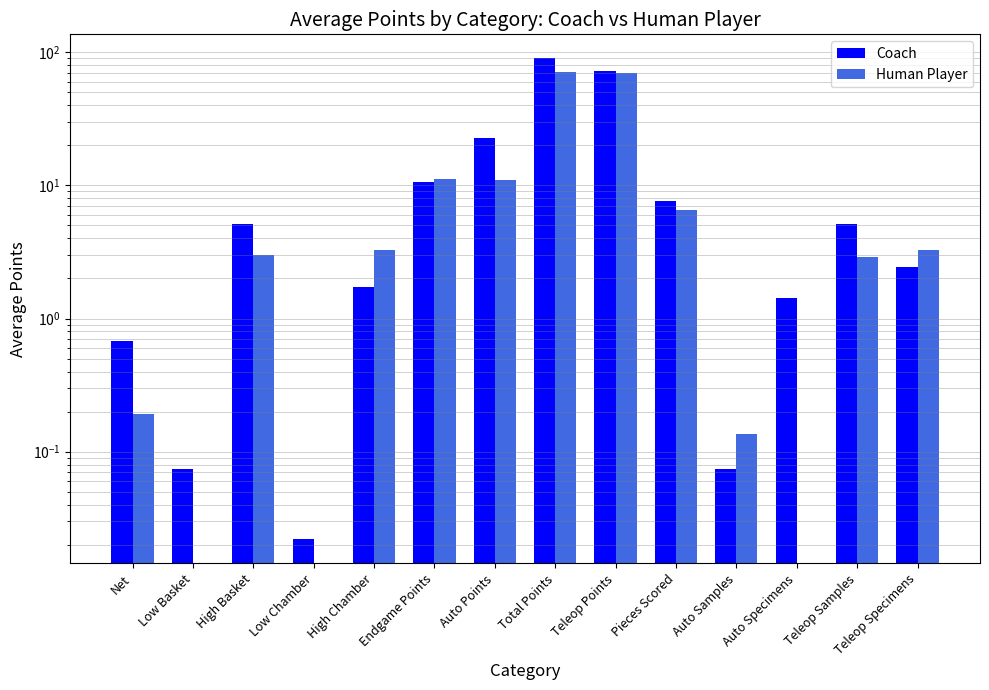

Is it true that Coach equals 1.7 at High Chamber?

True